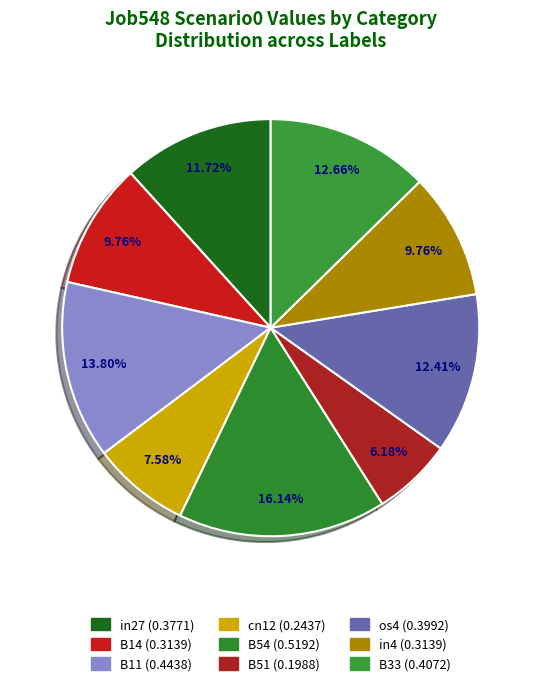

To the nearest percent, what is the difference between the largest and smallest slice percentages?

10%